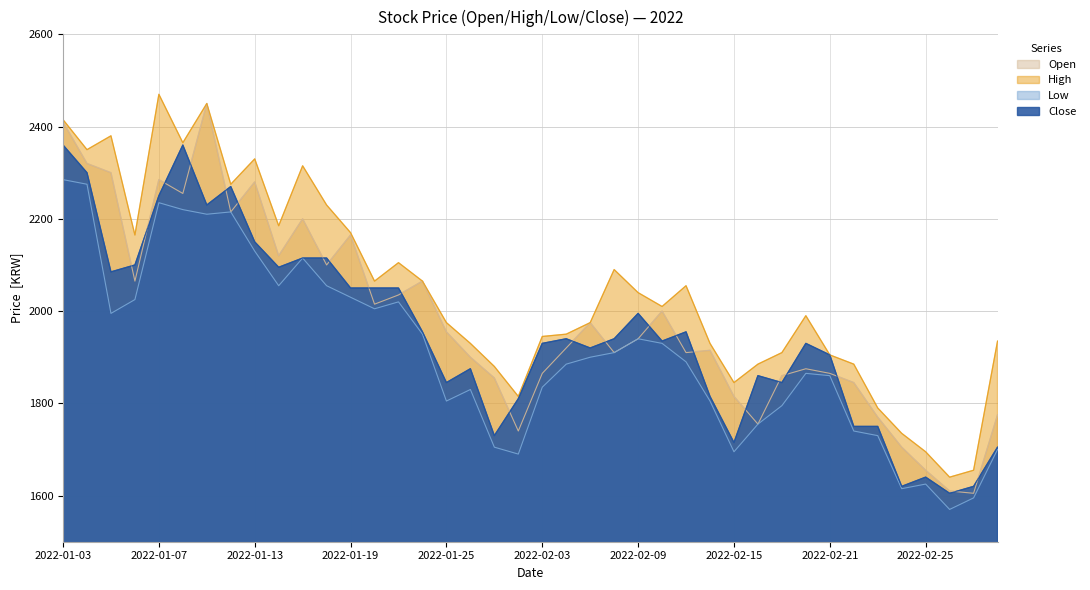

At which label does High first exceed 2010?

2022-01-03